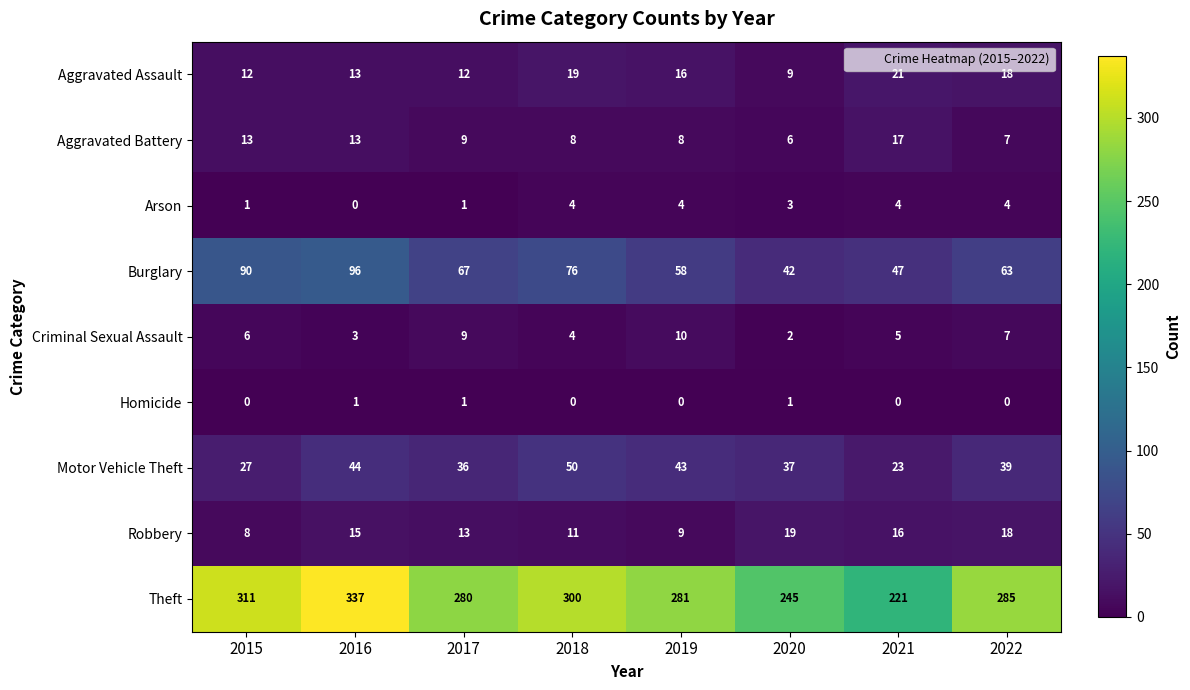

True or false: Motor Vehicle Theft has a value of 43 at 2019.

True